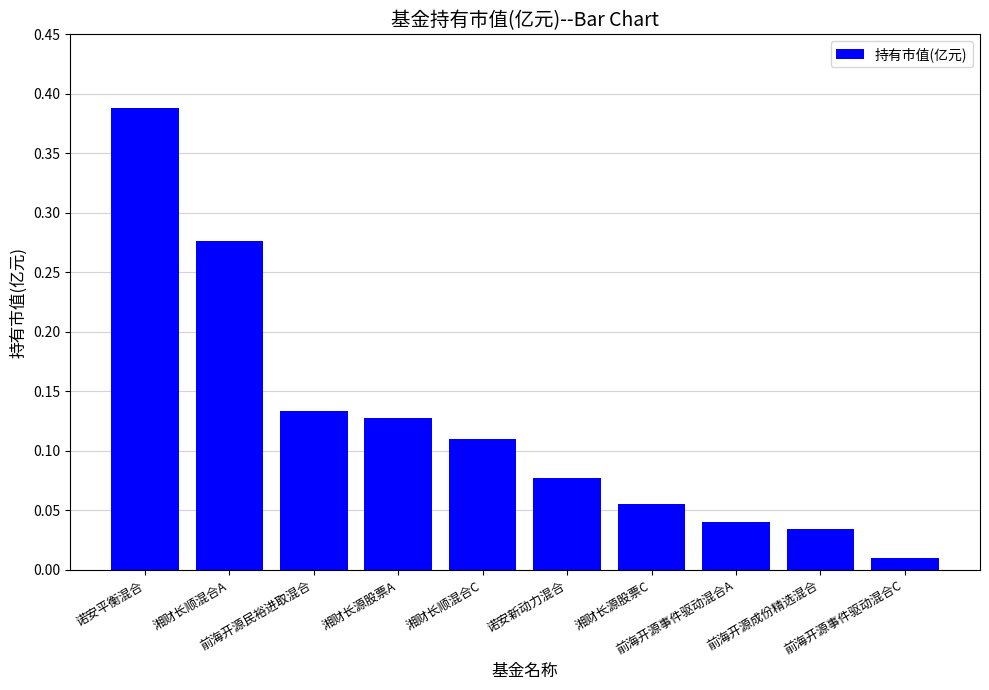

What is the sum of all values?

1.3